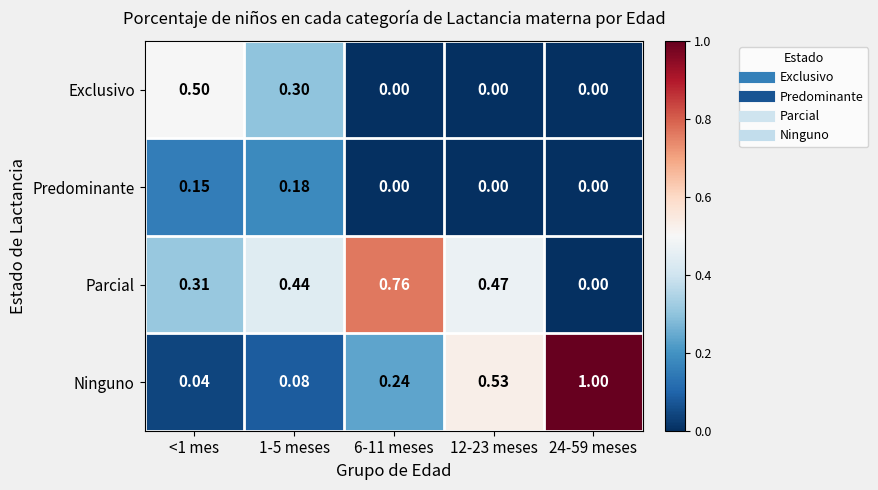

Rank the series at 1-5 meses from lowest to highest value.

Ninguno, Predominante, Exclusivo, Parcial